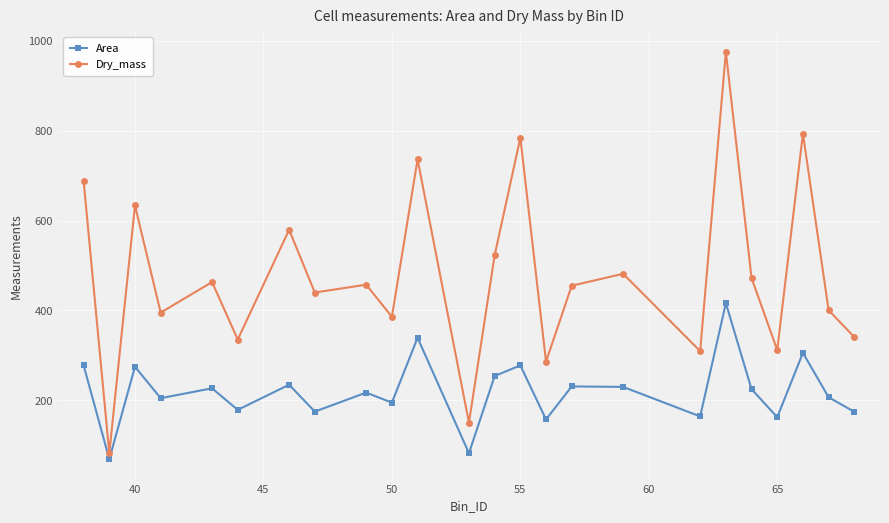

True or false: Dry_mass and Area intersect in this chart.

False